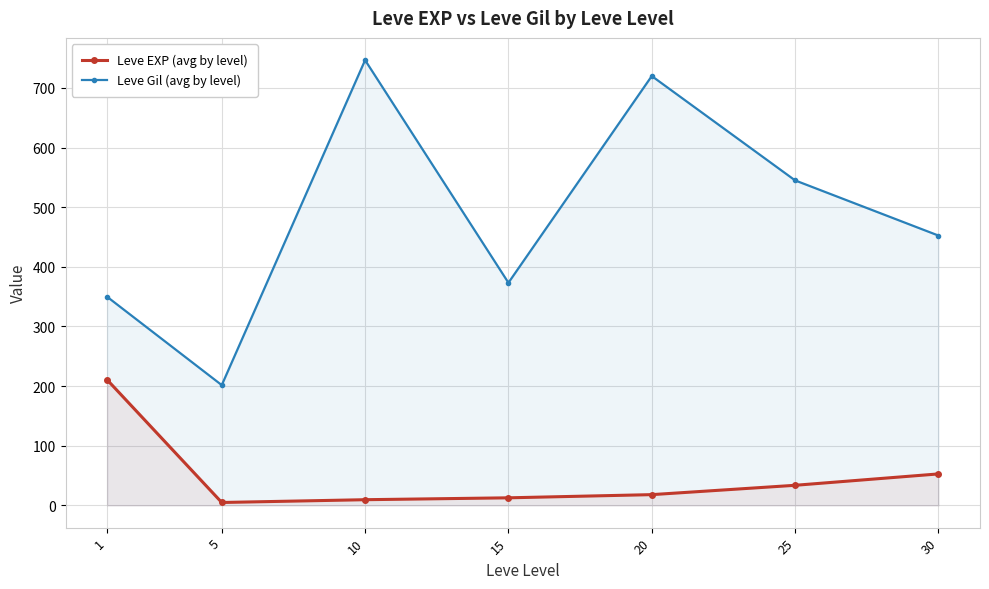

At which label does Leve Gil (avg by level) reach its peak?

10